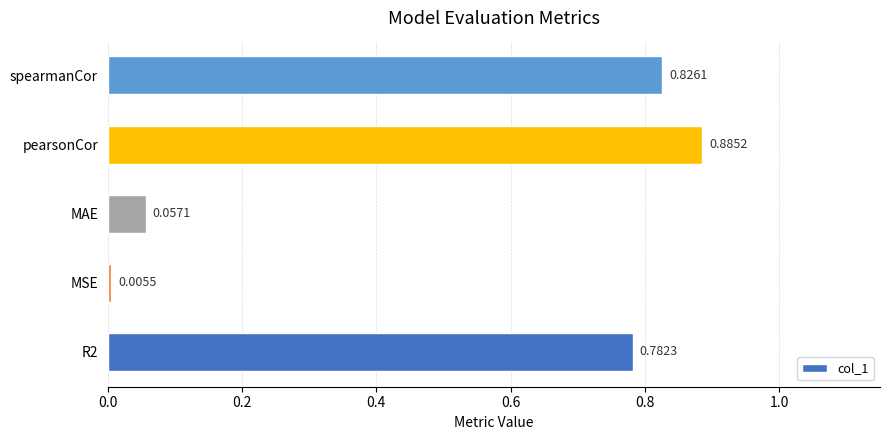

List the labels in order of value, largest first.

pearsonCor, spearmanCor, R2, MAE, MSE